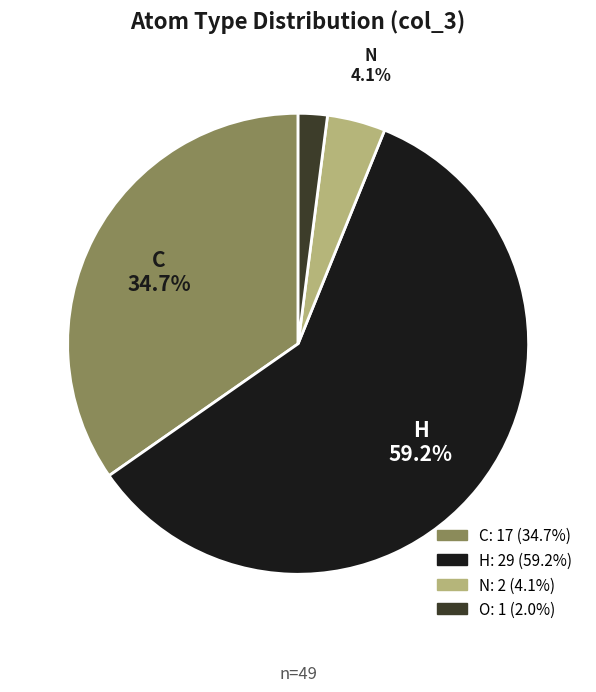

To the nearest percent, what percentage of the pie is O?

2%